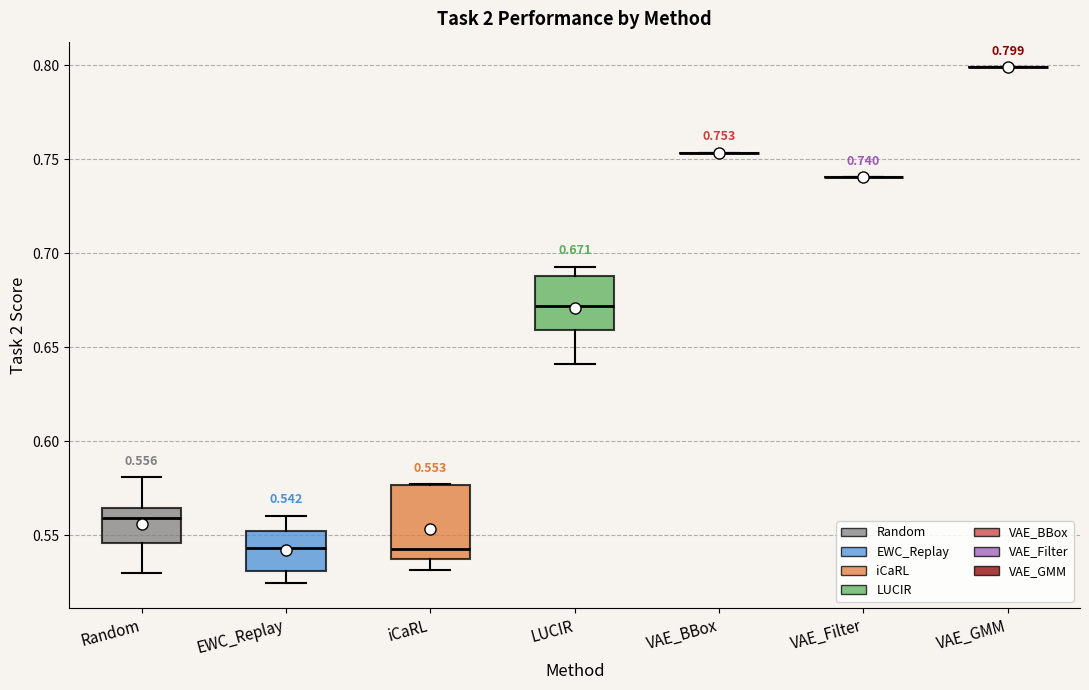

Comparing the boxes themselves (not the whiskers), which one is the tallest?

iCaRL